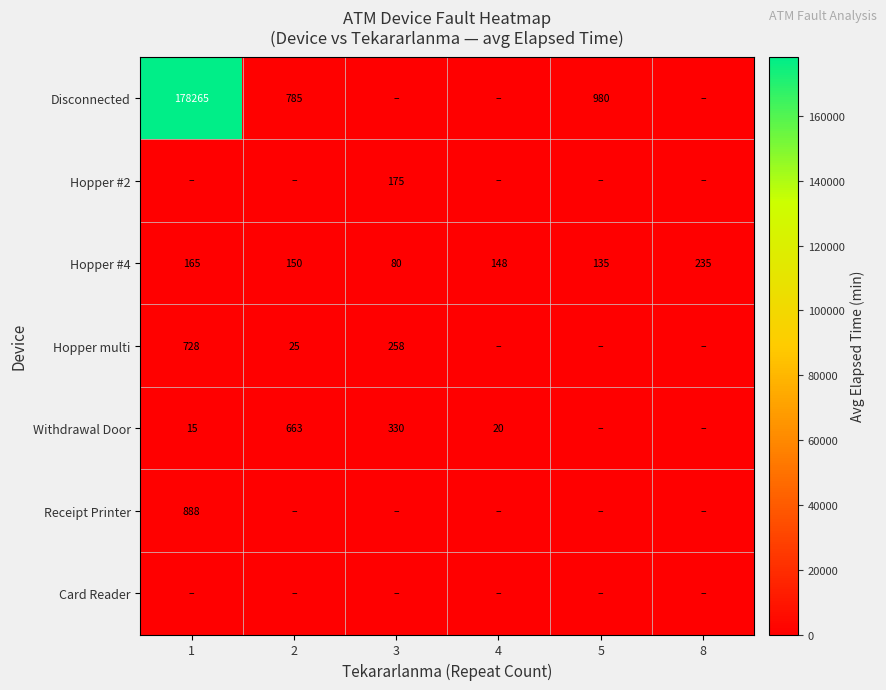

Is it true that Withdrawal Door equals 67 at 3?

False